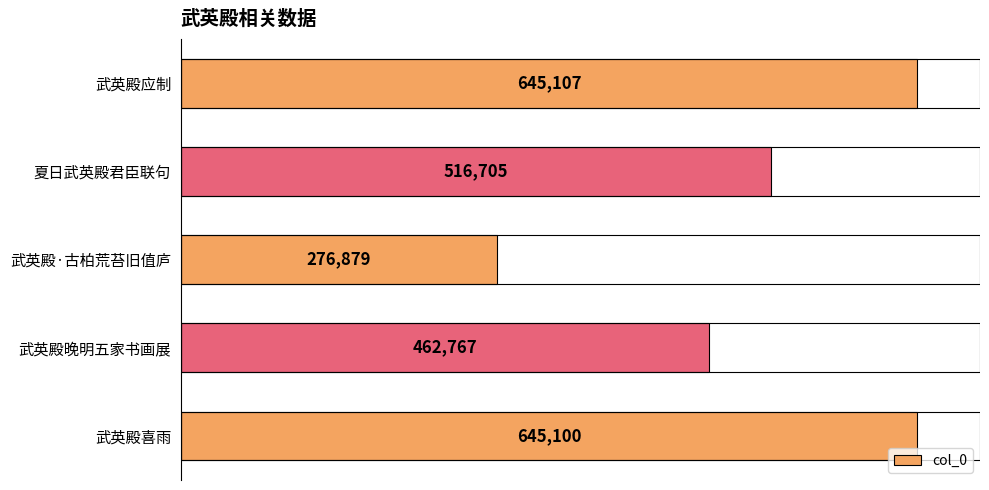

What is the difference between the second highest and second lowest values?

182333